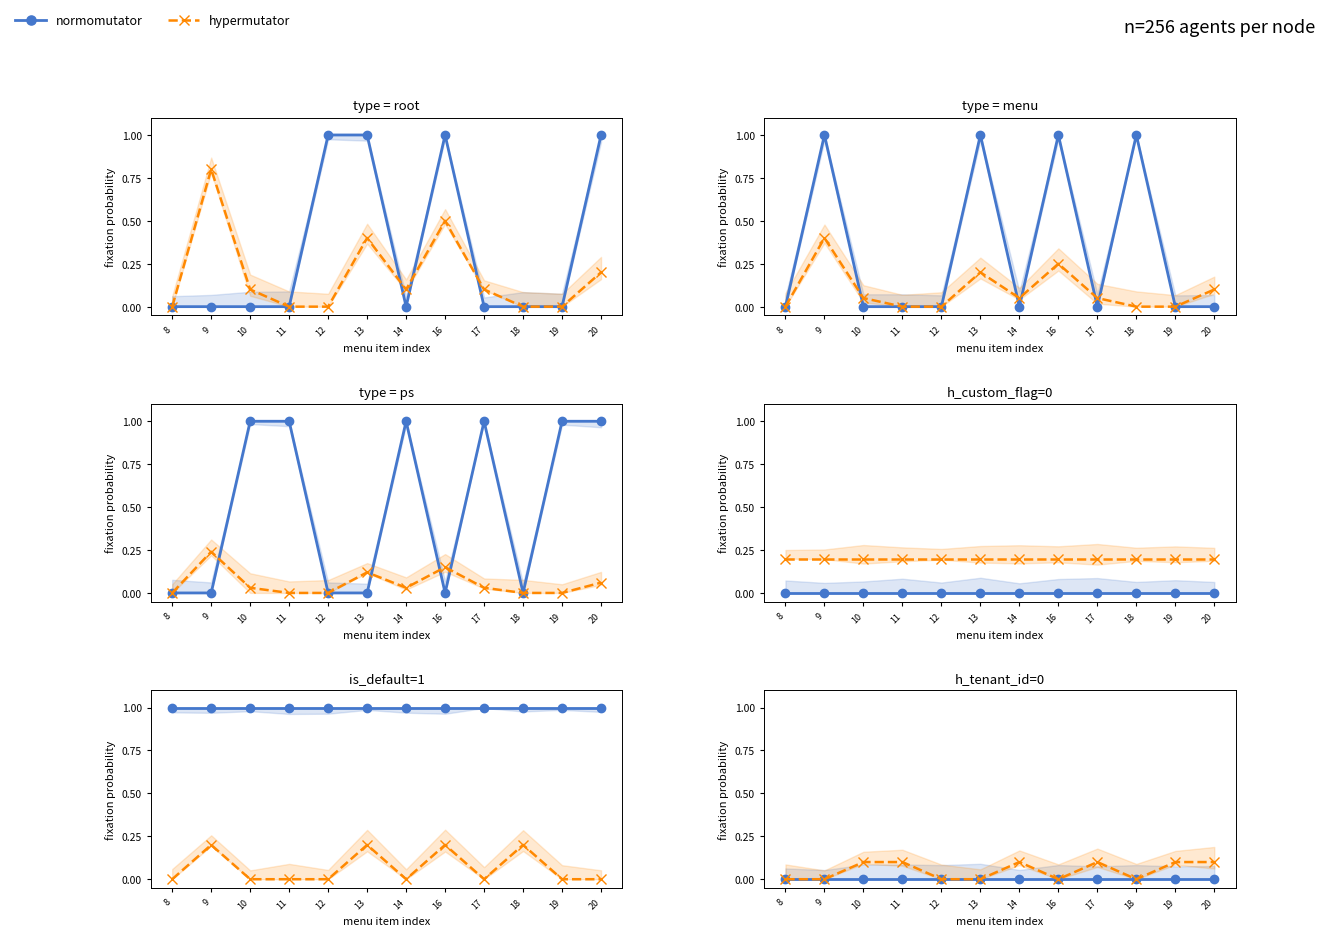

Which series has the widest spread of values?

hypermutator